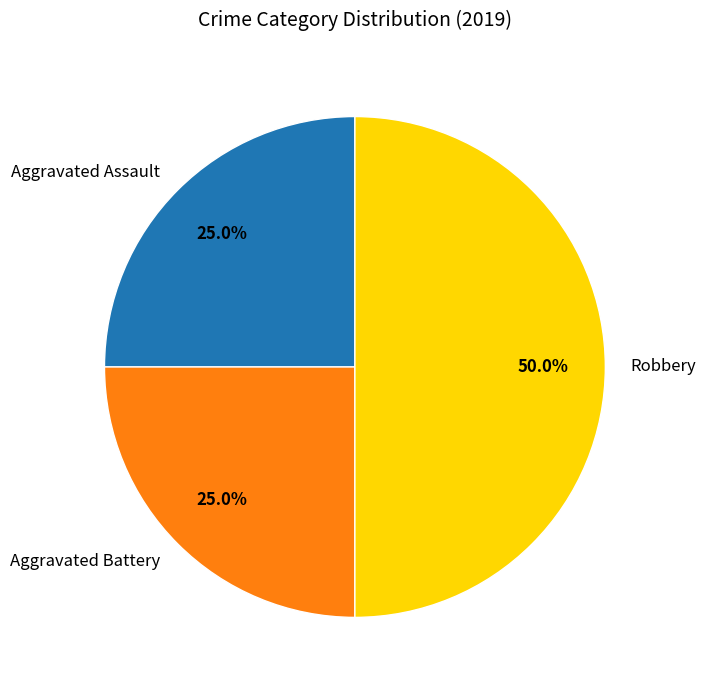

To the nearest percent, what is the average slice percentage?

33%